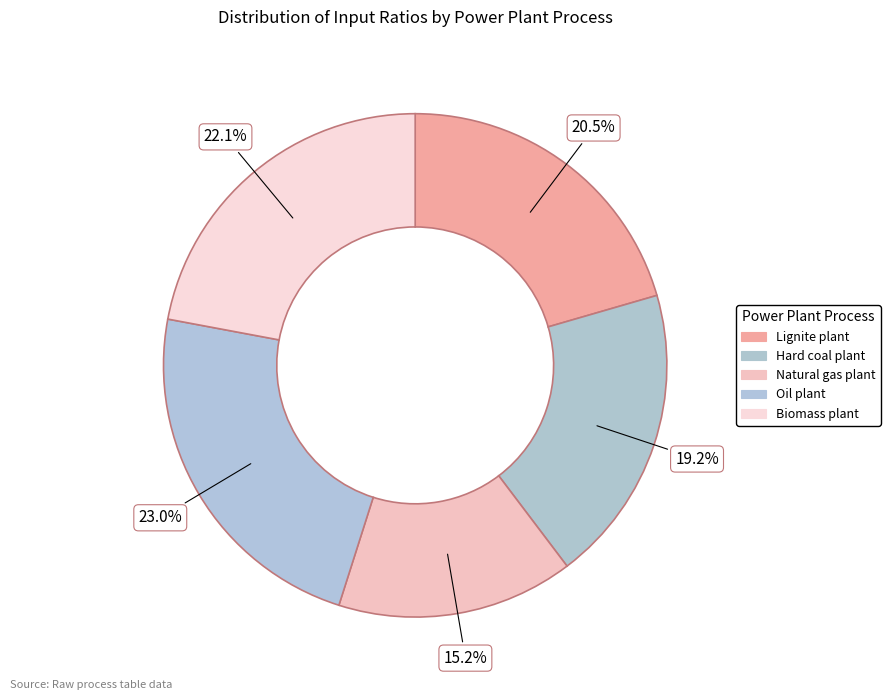

Is it true that Oil plant is 28% of the pie?

False